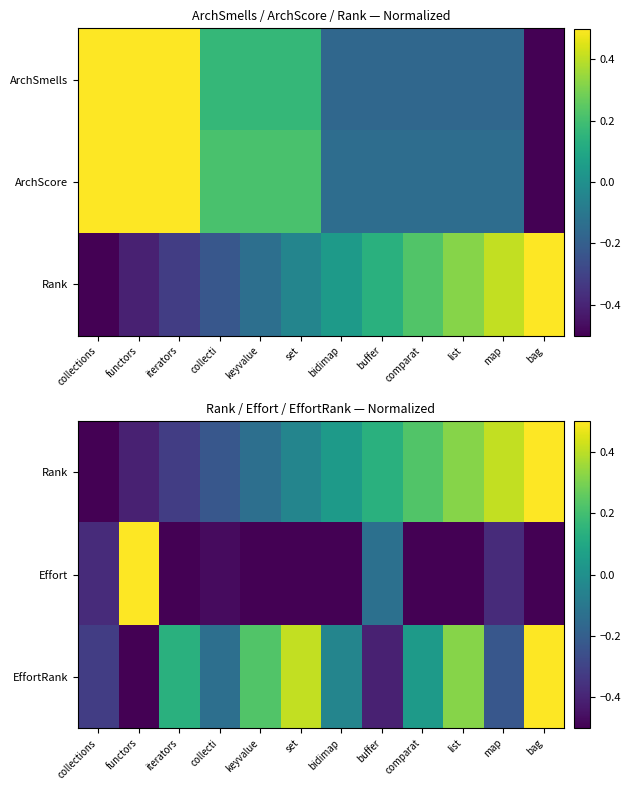

Which series has the largest range (max minus min)?

Rank